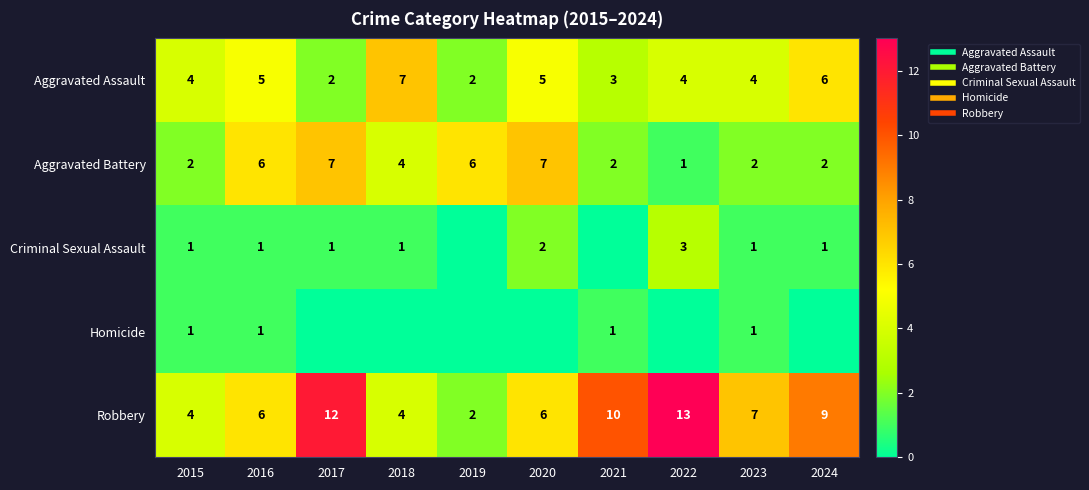

How many data points in Aggravated Battery are less than 4?

5